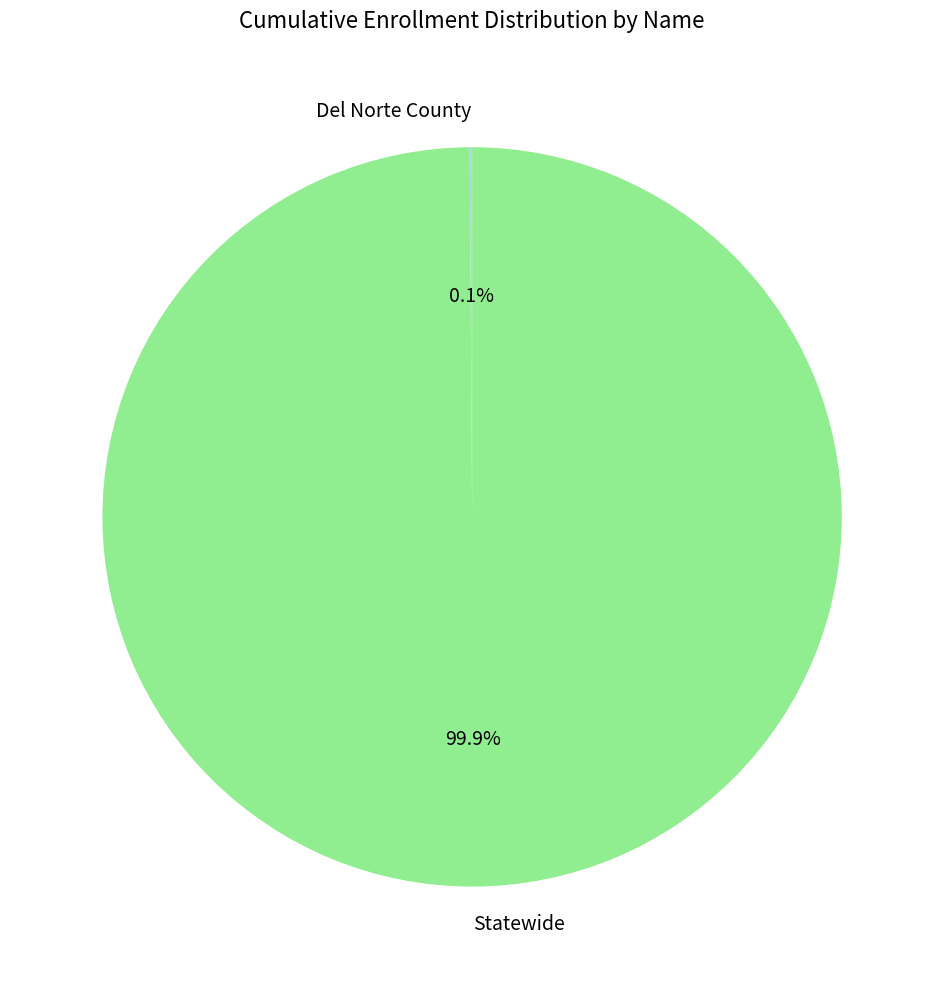

What percentage is NOT represented by Statewide?

0.1%